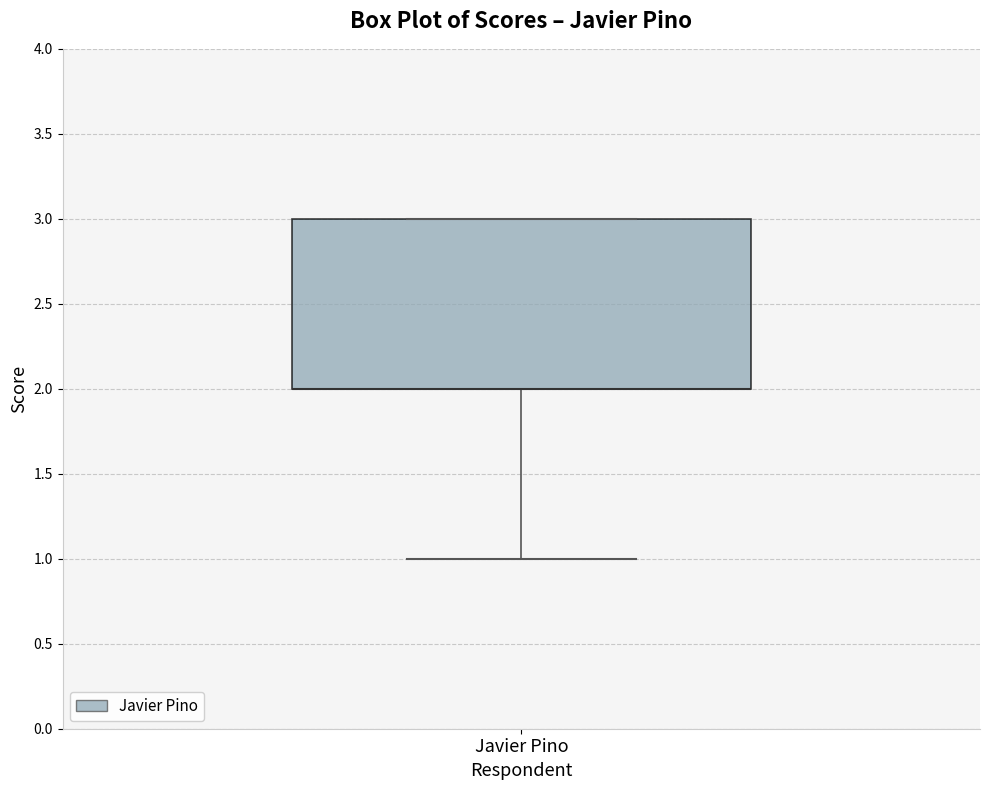

Read this box plot against the y-axis: the position of the median line, the range covered by the box, and the ends of both whiskers. The values are not printed on the chart, so give them approximately, as read against the axis.

median 2 (drawn on the box's lower edge), box 2 to 3, whiskers 1 to 3